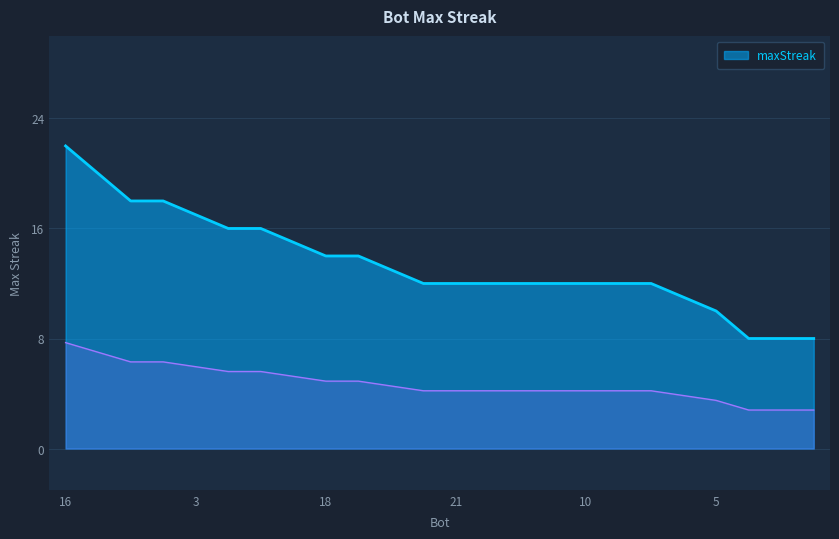

What is the minimum value shown in the chart?

2.8